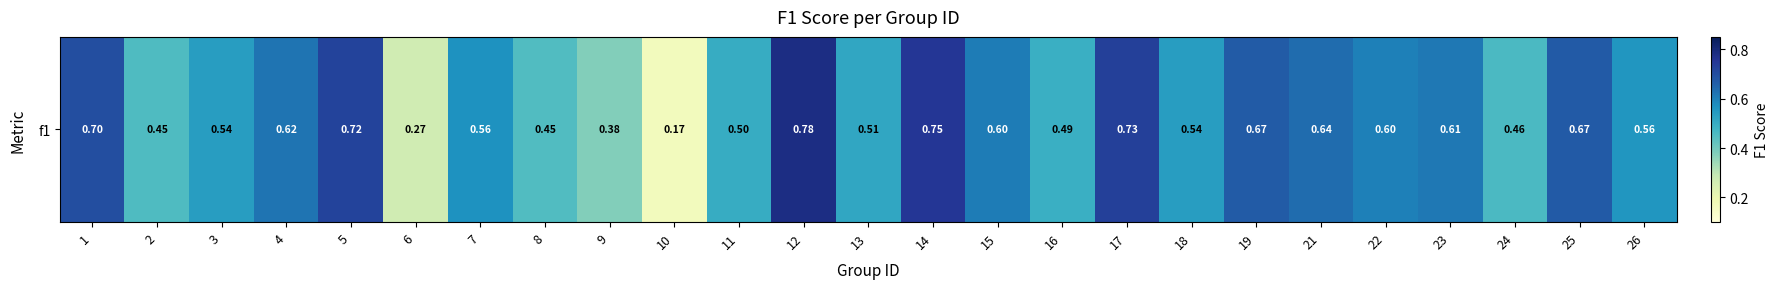

List the labels in order of value, largest first.

12, 14, 17, 5, 1, 25, 19, 21, 4, 23, 15, 22, 7, 26, 3, 18, 13, 11, 16, 24, 2, 8, 9, 6, 10